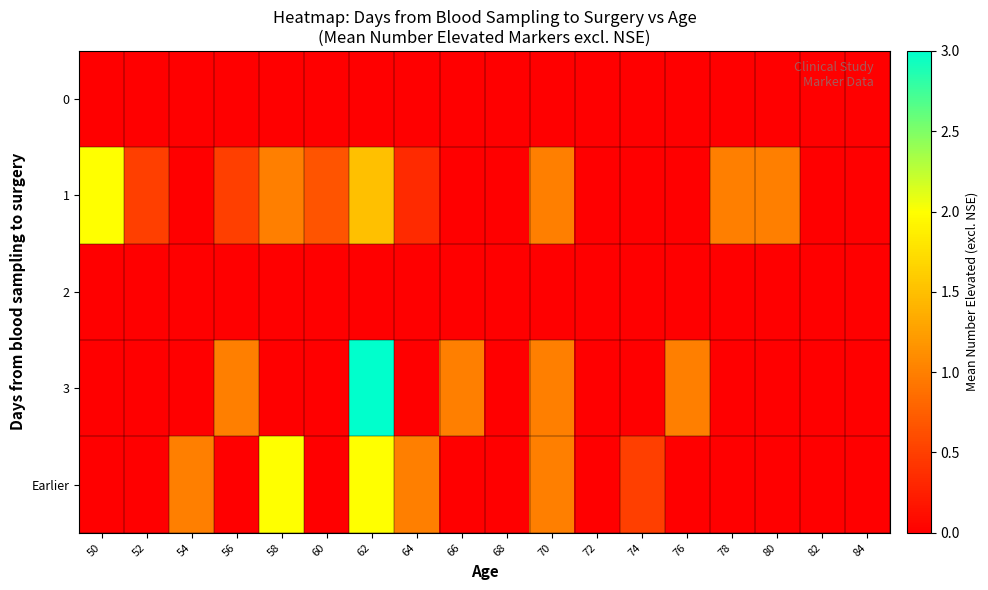

How many series are shown in this chart?

5